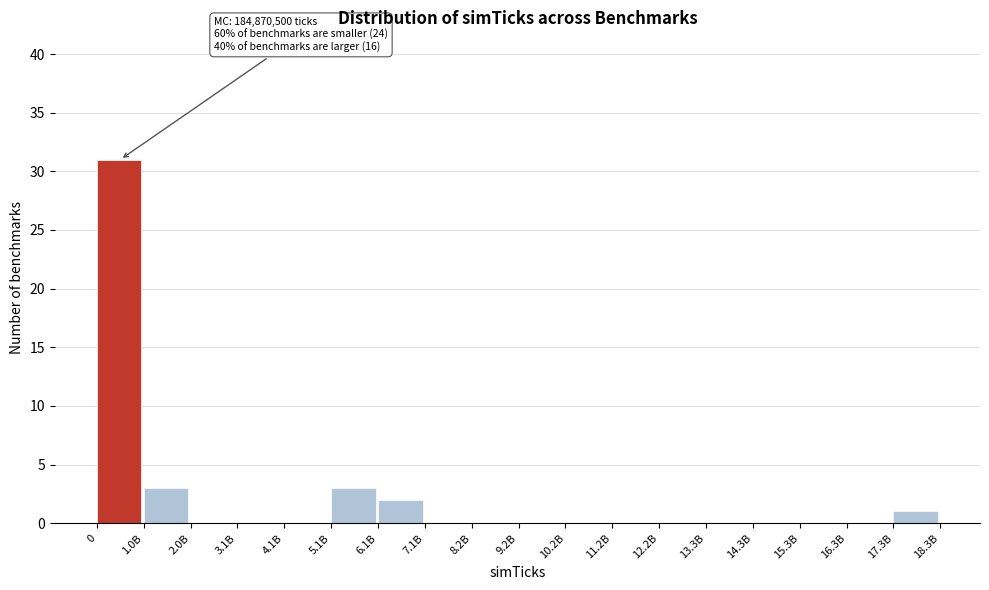

Reading left to right, what are all the values shown in this chart?

0=31	1.0B=3	2.0B=0	3.1B=0	4.1B=0	5.1B=3	6.1B=2	7.1B=0	8.2B=0	9.2B=0	10.2B=0	11.2B=0	12.2B=0	13.3B=0	14.3B=0	15.3B=0	16.3B=0	17.3B=1